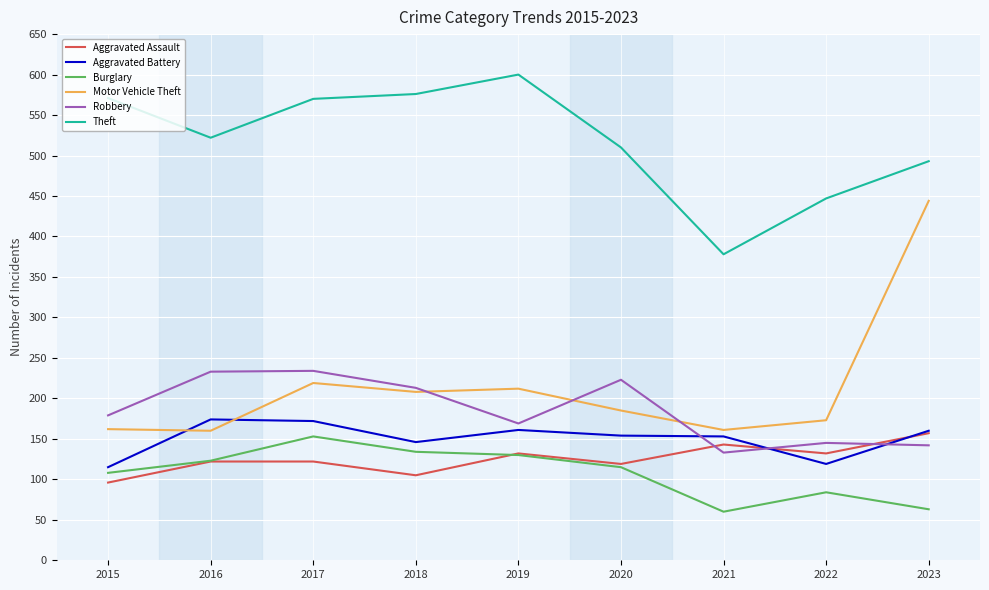

What is the maximum value shown in the chart?

600